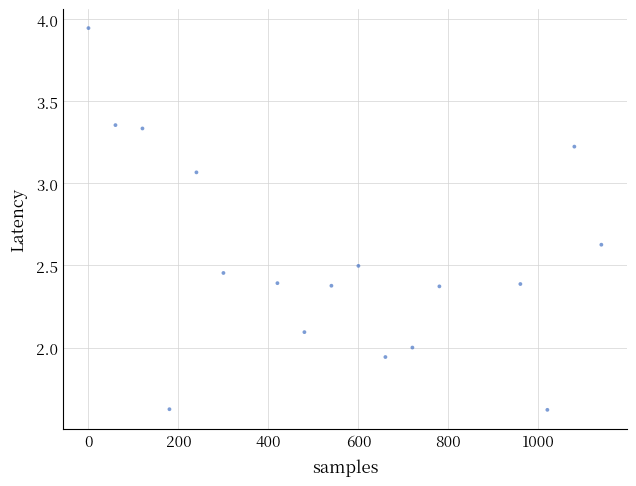

What is the range of Y values (max minus min)?

2.3